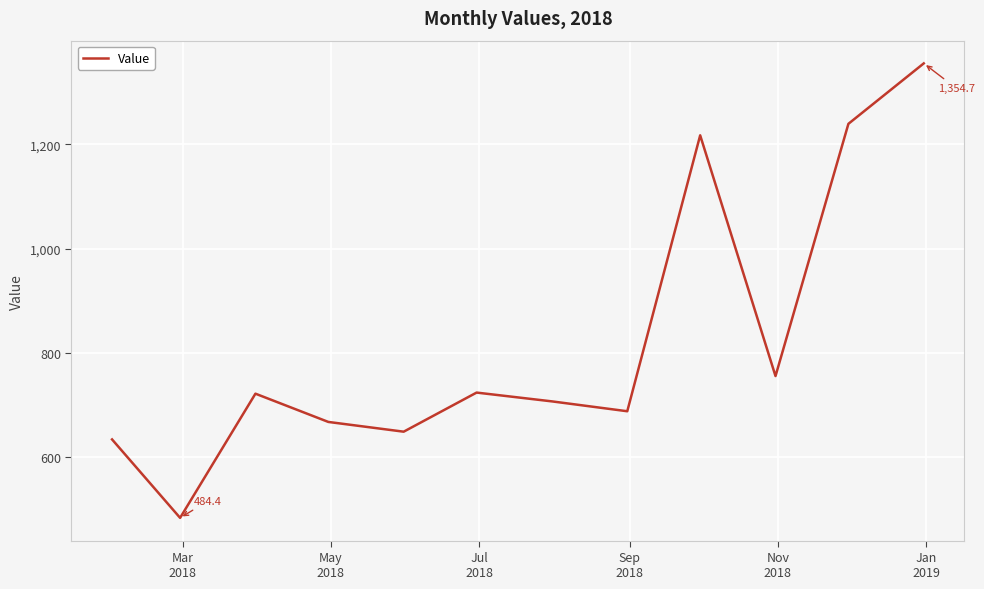

What is the difference between the maximum and minimum values?

870.4